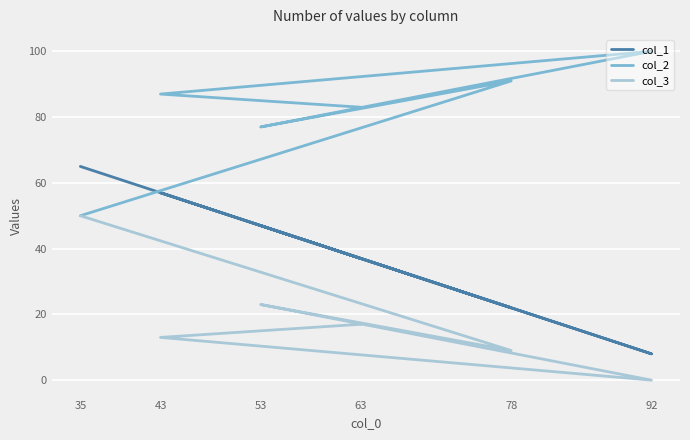

Reading left to right, extract all data points from this chart.

col_1: 63=37	43=57	92=8	53=47	78=22	35=65
col_2: 63=83	43=87	92=100	53=77	78=91	35=50
col_3: 63=17	43=13	92=0	53=23	78=9	35=50